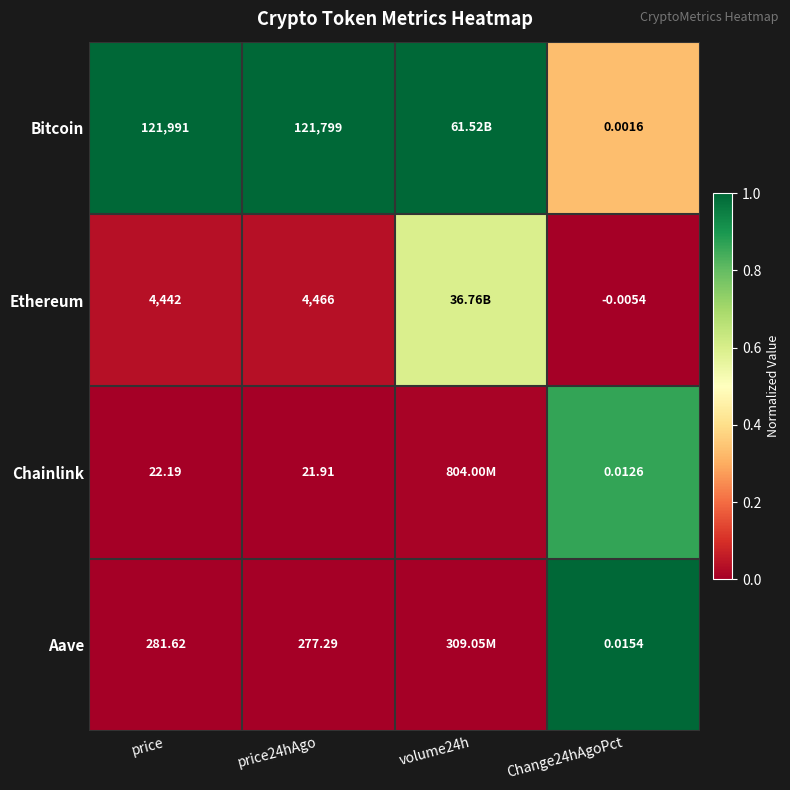

Rank the series at price from highest to lowest value.

Bitcoin, Ethereum, Aave, Chainlink